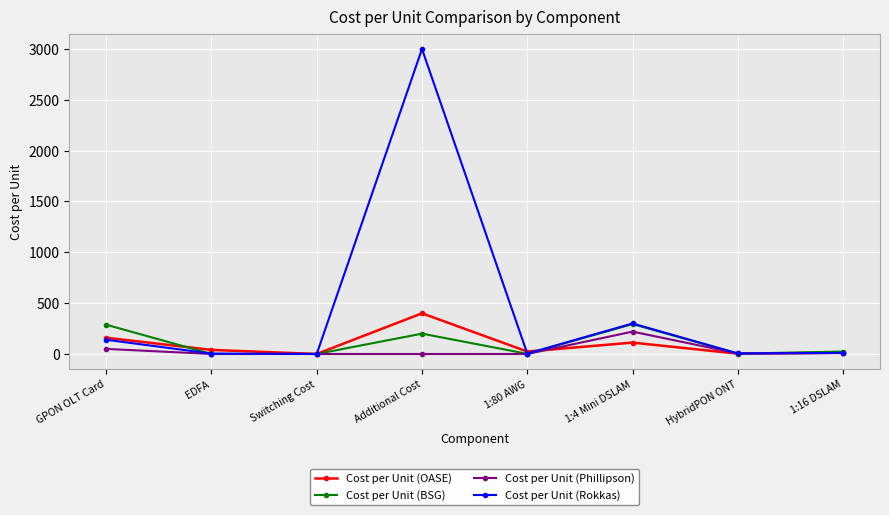

Where is Cost per Unit (Phillipson) nearest to the value 110?

GPON OLT Card